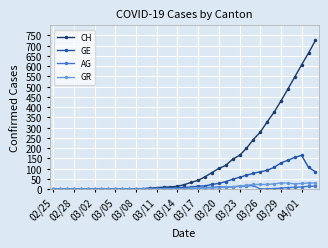

Which series has the widest spread of values?

CH